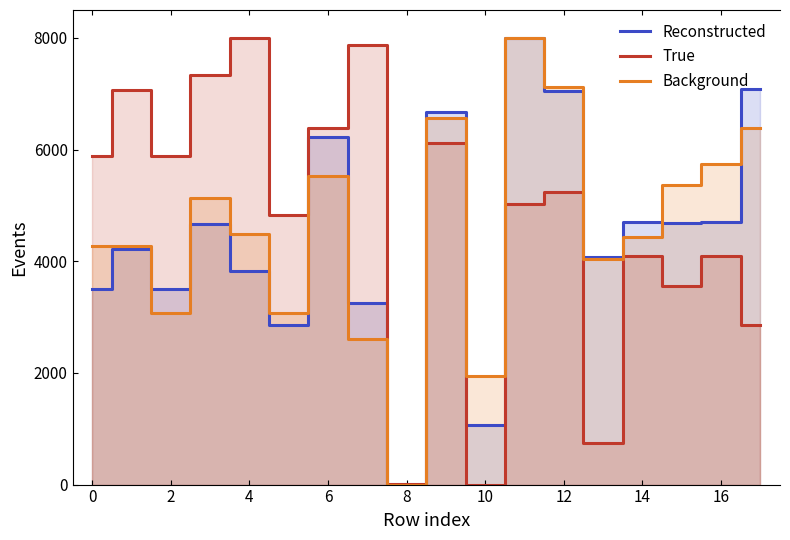

At how many categories does at least one series exceed 7012?

7